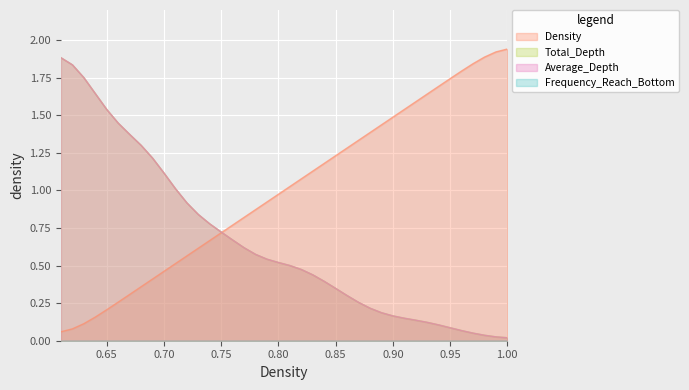

Does the chart display data point markers on the line(s)?

No